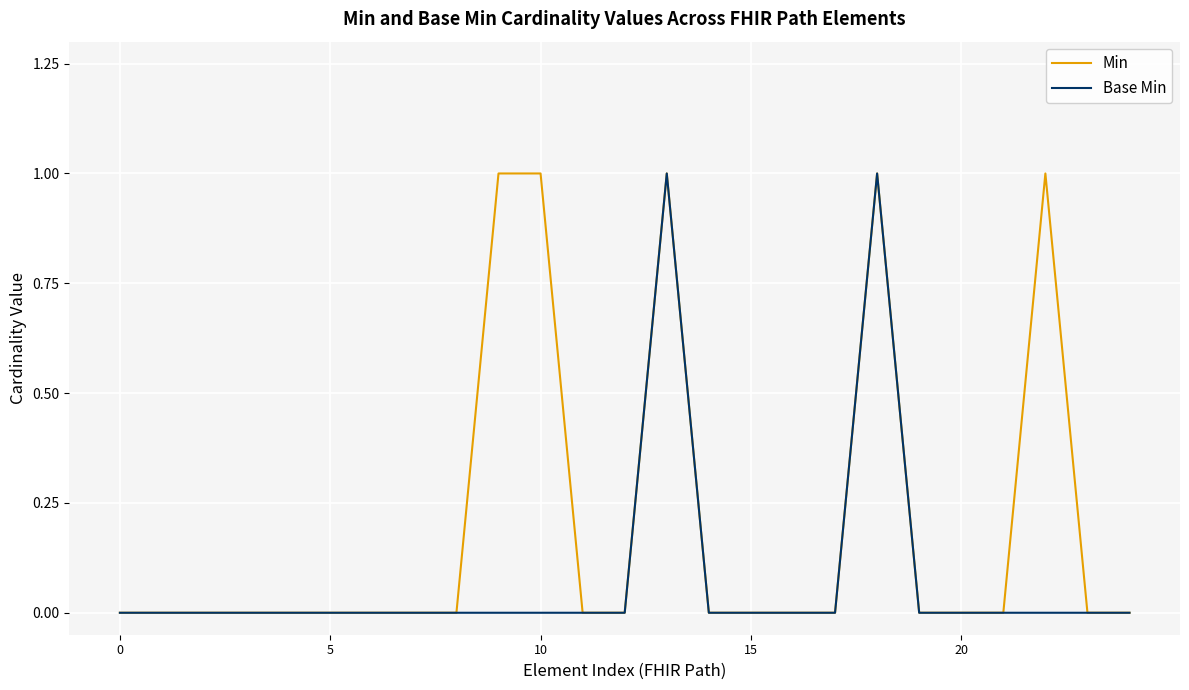

List the series in order of their overall mean, highest first.

Min, Base Min